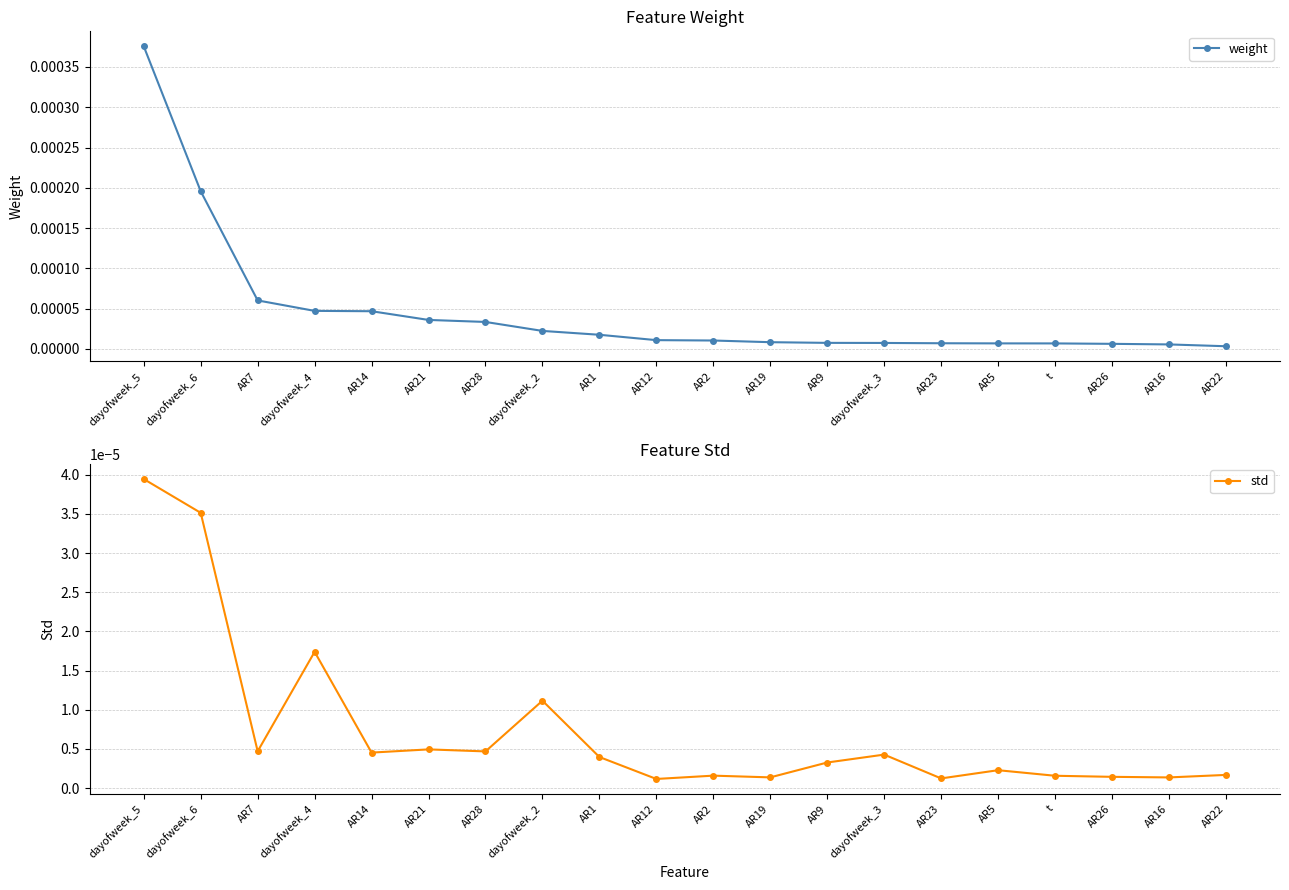

What position from the left is AR5?

16